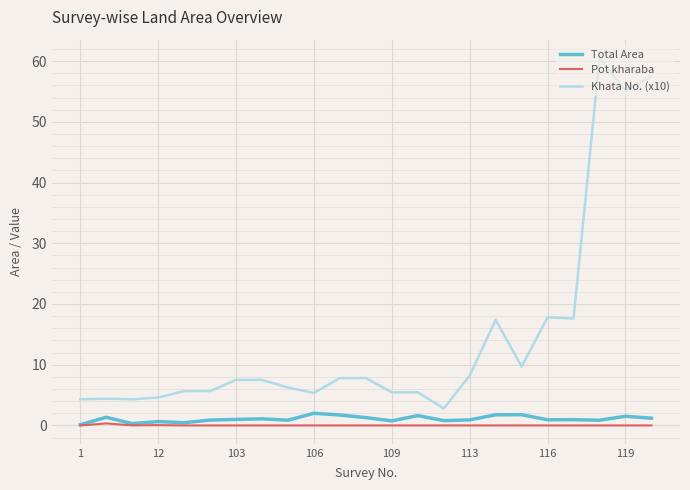

Which series has the largest total across all categories?

Khata No. (x10)